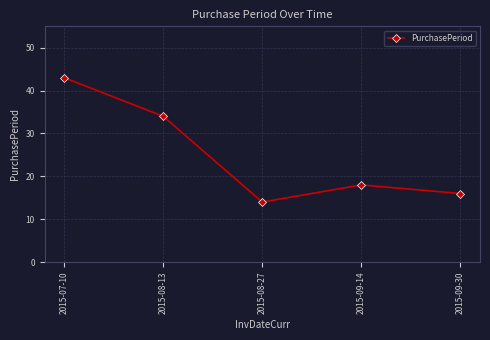

The chart shows a value of 34 at 2015-08-13. True or false?

True